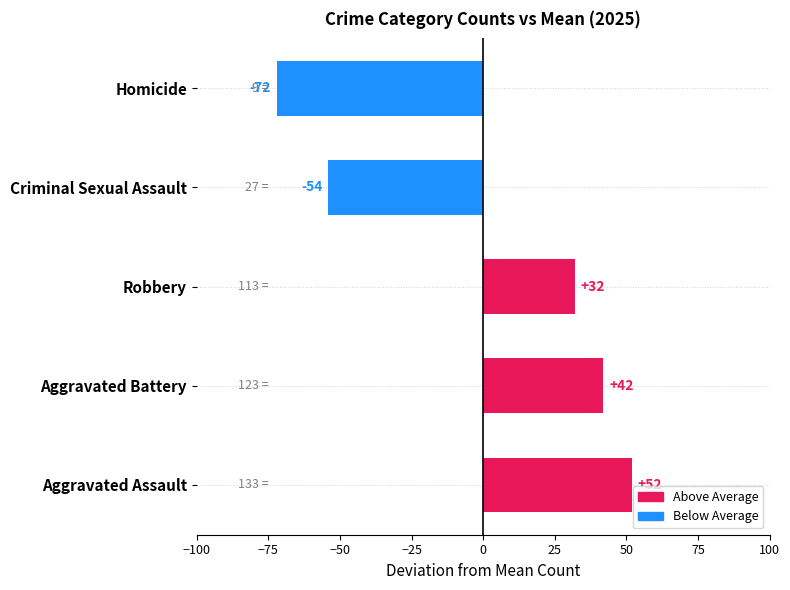

What is the smallest value displayed?

-72